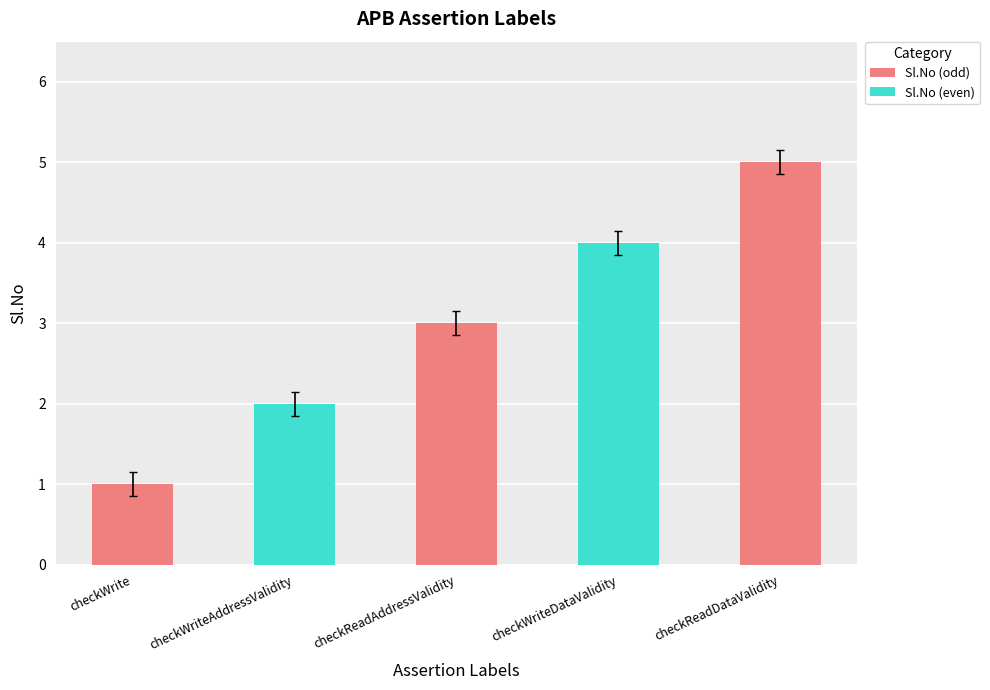

What is the difference between the values at checkWriteAddressValidity and checkWriteDataValidity?

2.0